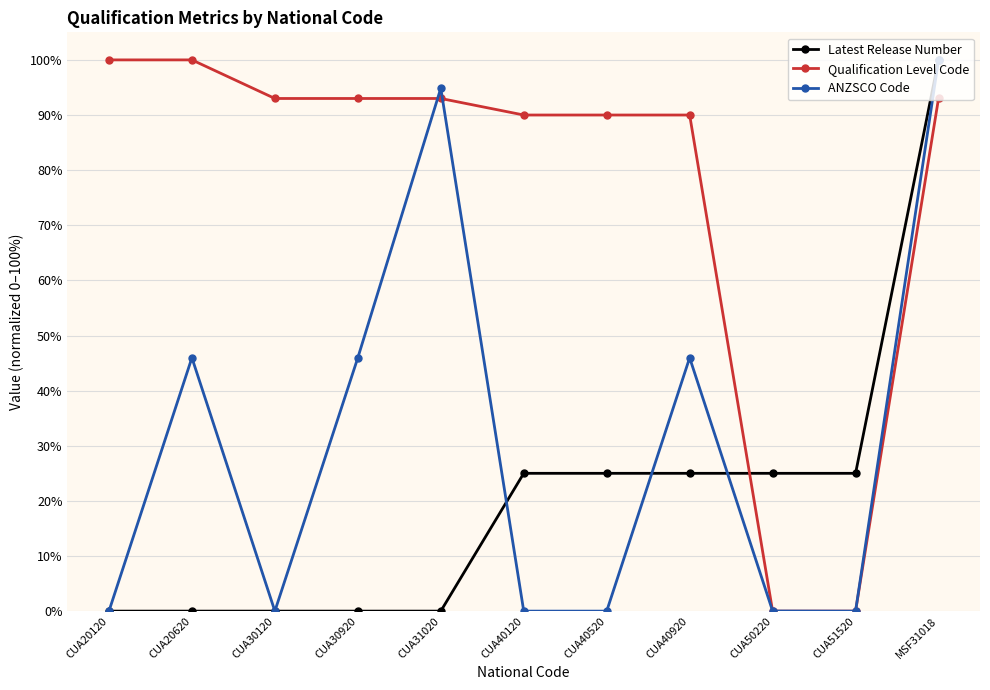

What is the total value across all series at CUA40920?

161.0